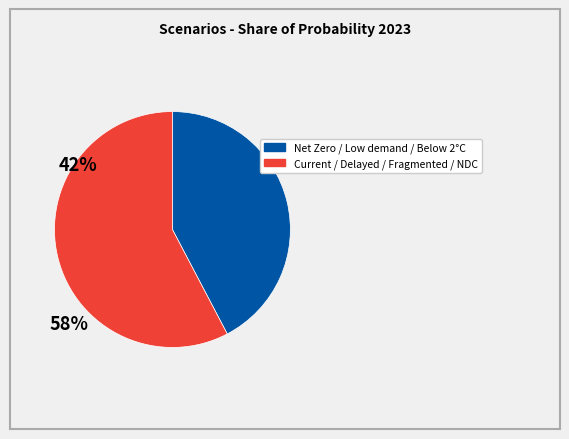

Is there any slice that represents more than half of the pie?

Yes